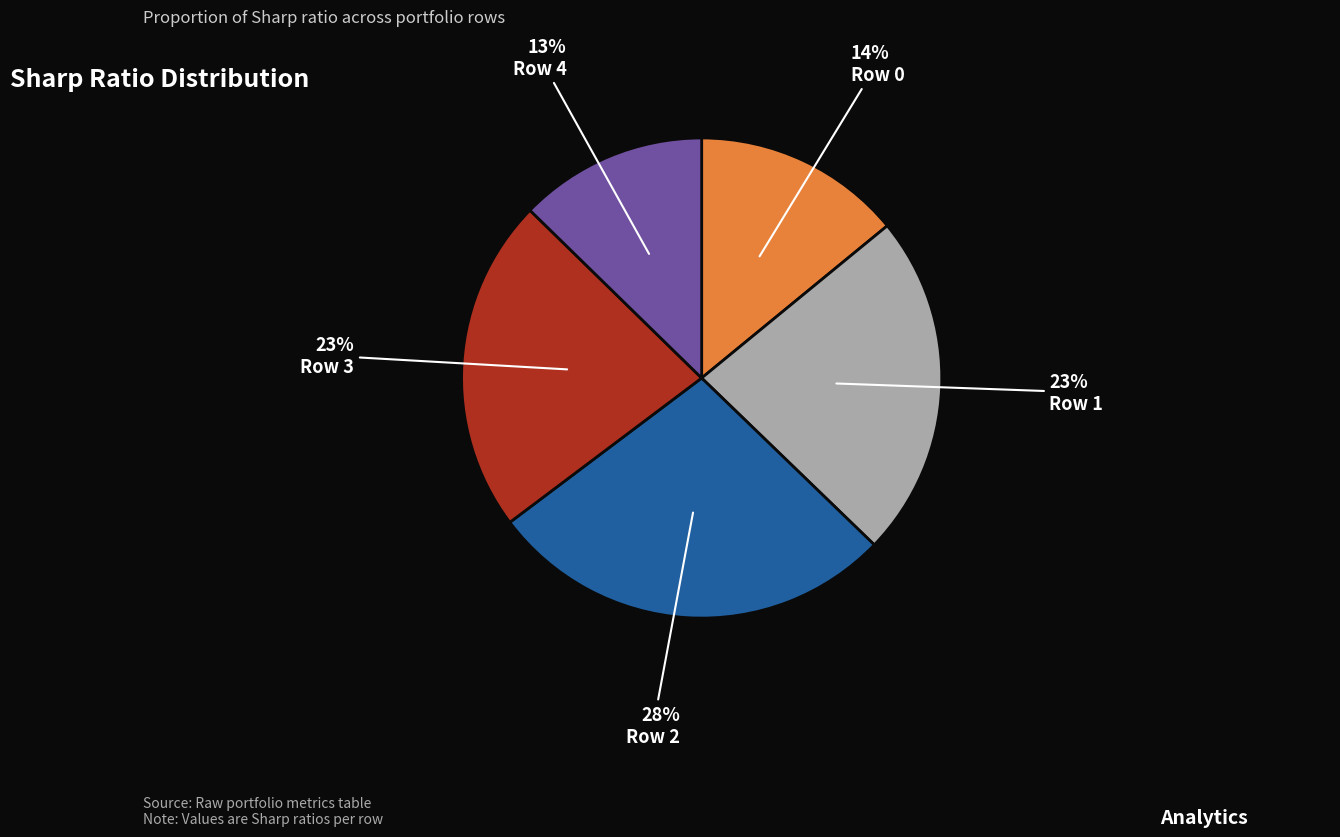

Combined, do Row 0 and Row 3 account for over 50%?

No